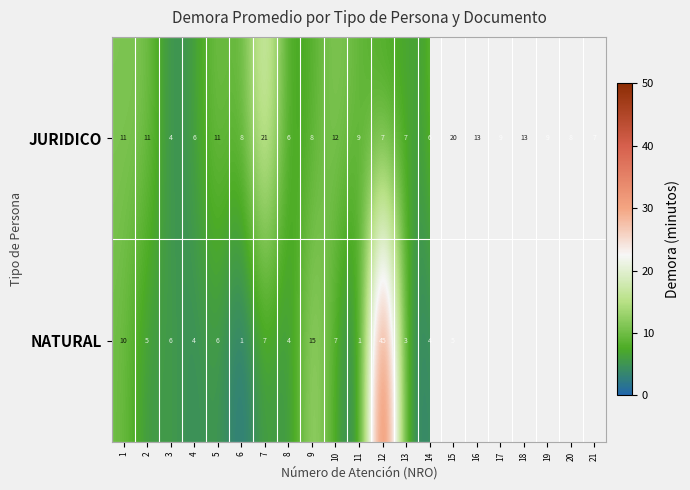

What is the total value across all series at 2?

16